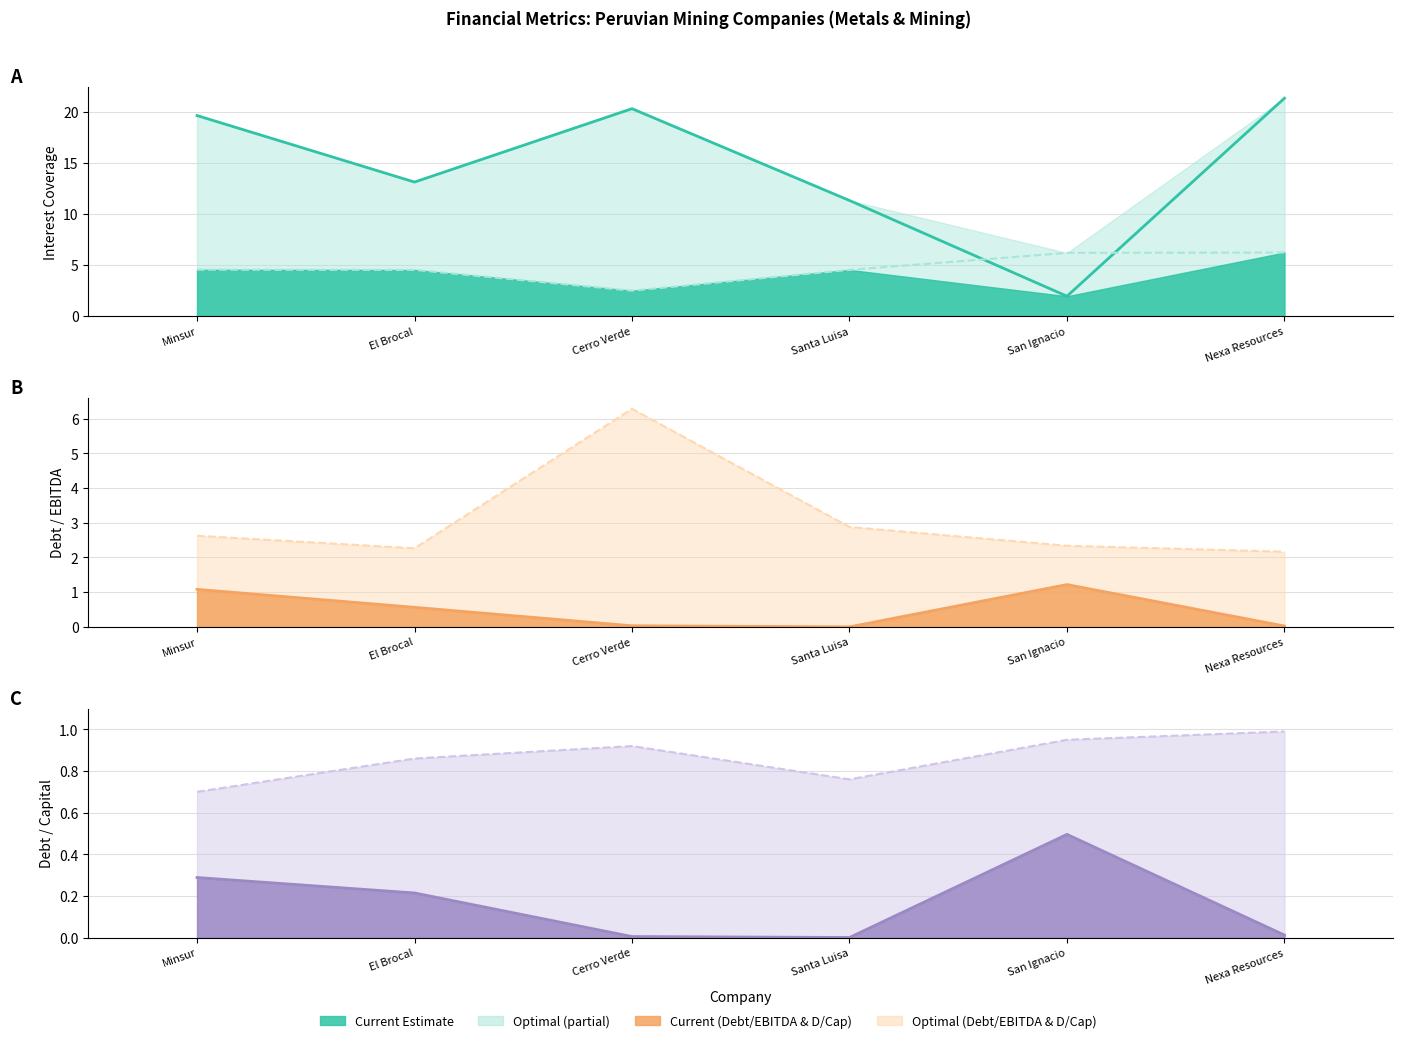

What is the difference between the maximum and minimum values in the current_debt_capital series?

0.5